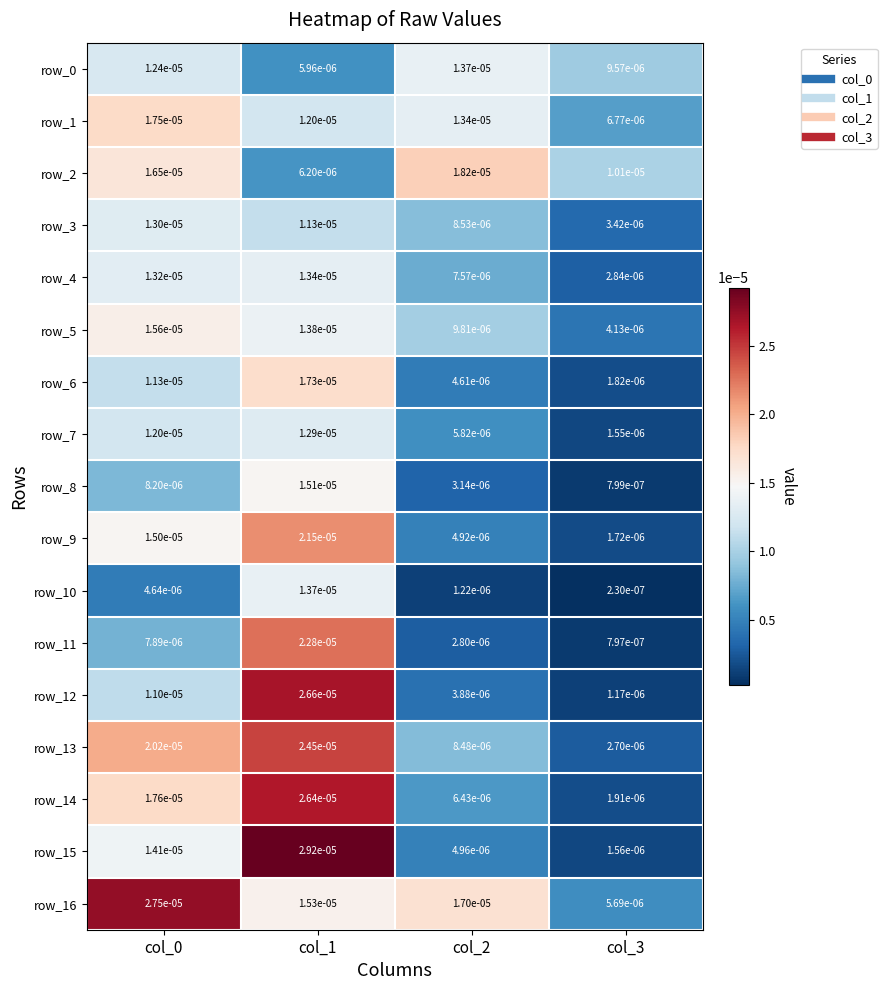

Is the value of row_0 at col_2 greater than the value of row_3 at col_3?

Yes